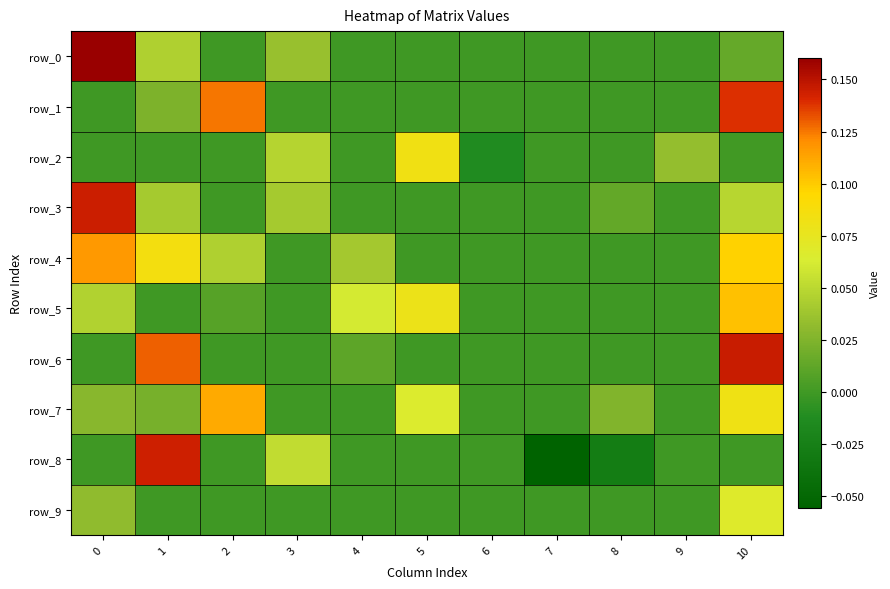

How many data points in row_7 are above 0?

6